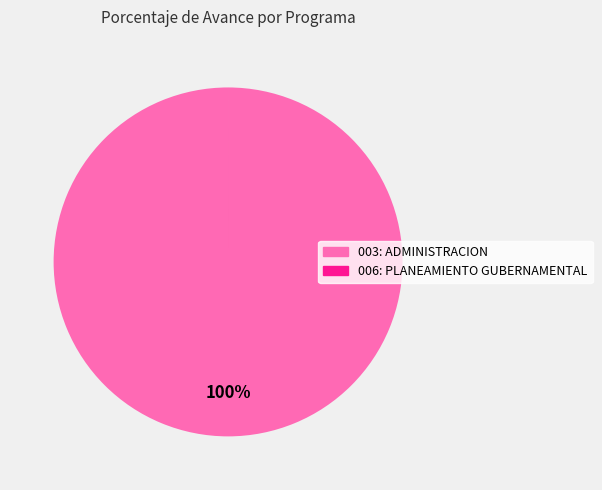

True or false: 003: ADMINISTRACION accounts for 100% of the total.

True